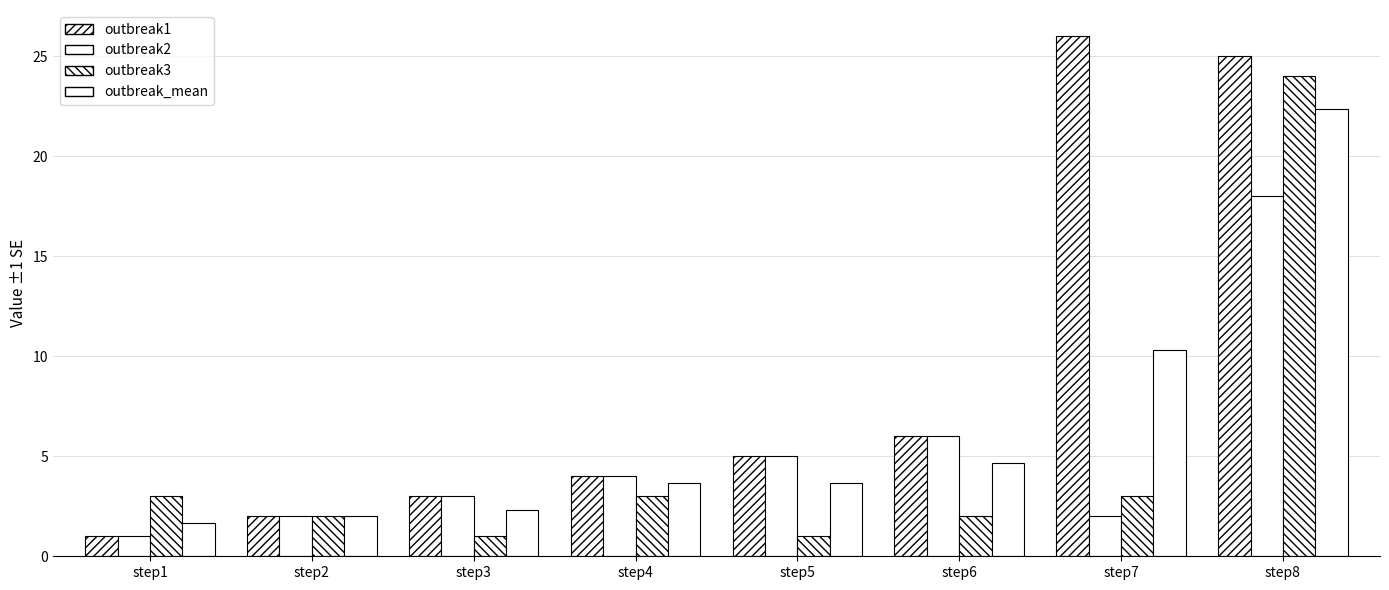

Reading left to right, extract all data points from this chart.

outbreak1: step1=1.0	step2=2.0	step3=3.0	step4=4.0	step5=5.0	step6=6.0	step7=26.0	step8=25.0
outbreak2: step1=1.0	step2=2.0	step3=3.0	step4=4.0	step5=5.0	step6=6.0	step7=2.0	step8=18.0
outbreak3: step1=3.0	step2=2.0	step3=1.0	step4=3.0	step5=1.0	step6=2.0	step7=3.0	step8=24.0
outbreak_mean: step1=1.7	step2=2.0	step3=2.3	step4=3.7	step5=3.7	step6=4.7	step7=10.3	step8=22.3